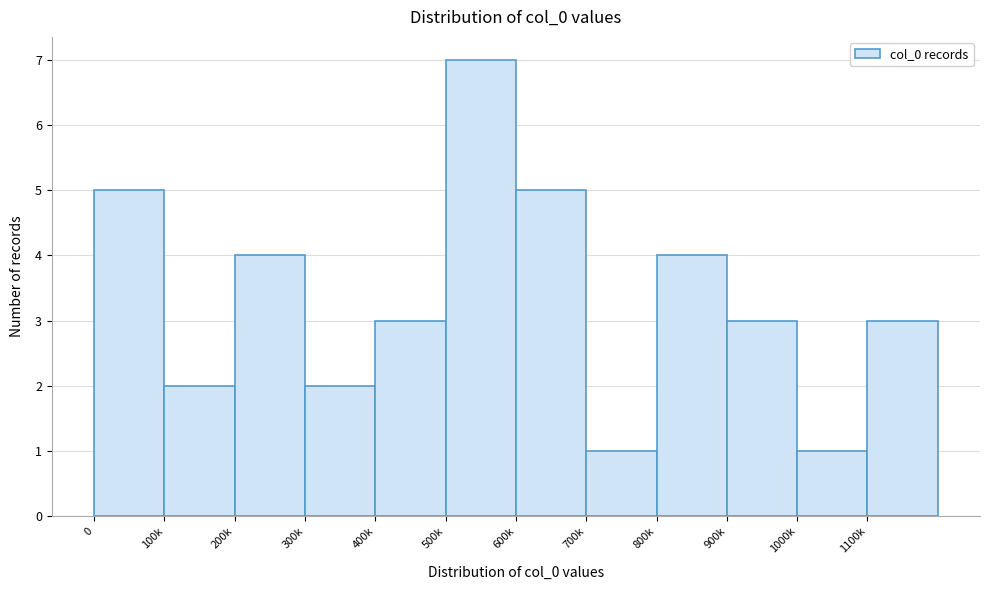

Reading left to right, extract all data points from this chart.

0=5	100k=2	200k=4	300k=2	400k=3	500k=7	600k=5	700k=1	800k=4	900k=3	1000k=1	1100k=3